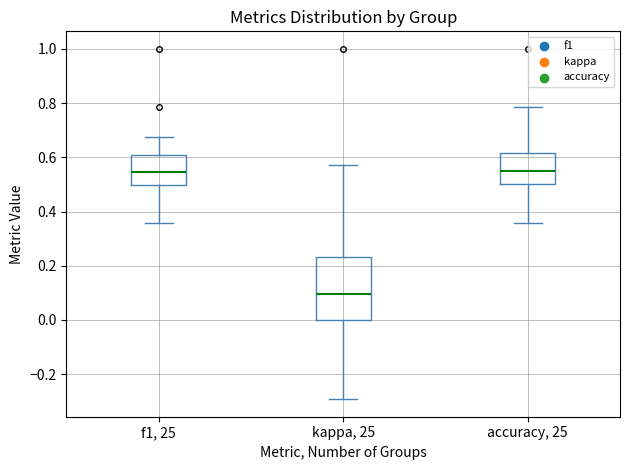

Reading left to right, transcribe this box plot: for each box, give where its median line is, the range the box spans, and where its two whiskers end, as read against the y-axis. The values are not printed on the chart, so give them approximately, as read against the axis.

f1, 25: median 0.54, box 0.50 to 0.60, whiskers 0.36 to 0.68
kappa, 25: median 0.10, box 0.00 to 0.24, whiskers -0.30 to 0.58
accuracy, 25: median 0.54, box 0.50 to 0.62, whiskers 0.36 to 0.78